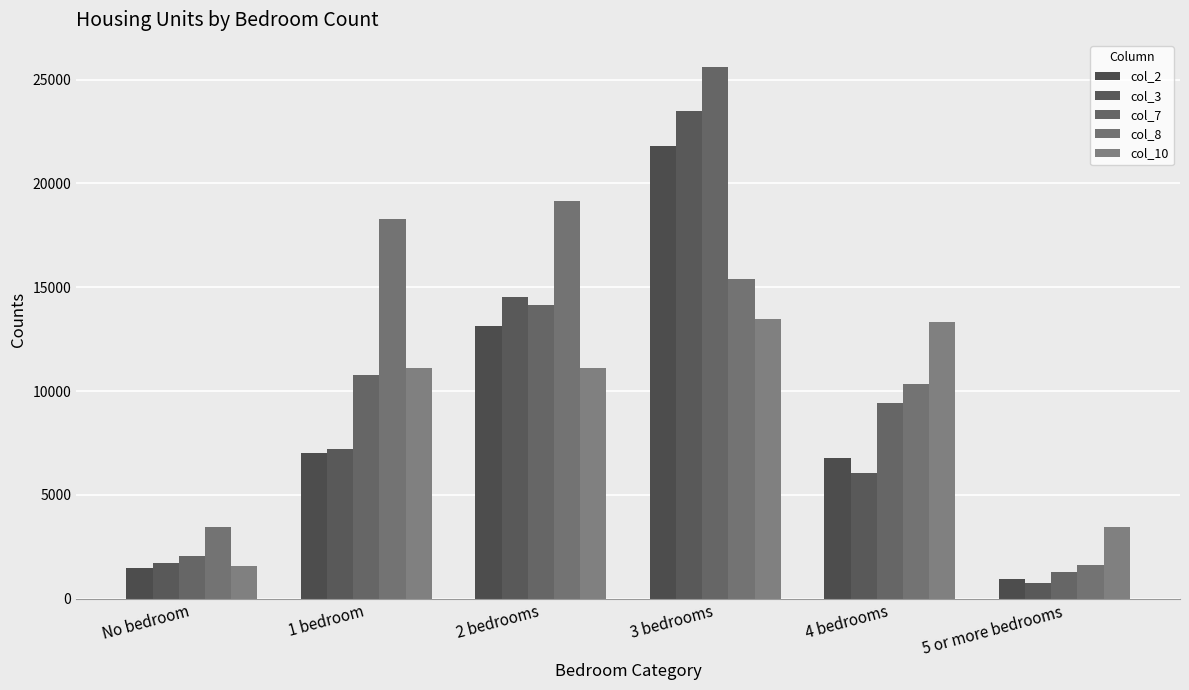

What are all the series names shown in the legend?

col_2, col_3, col_7, col_8, col_10